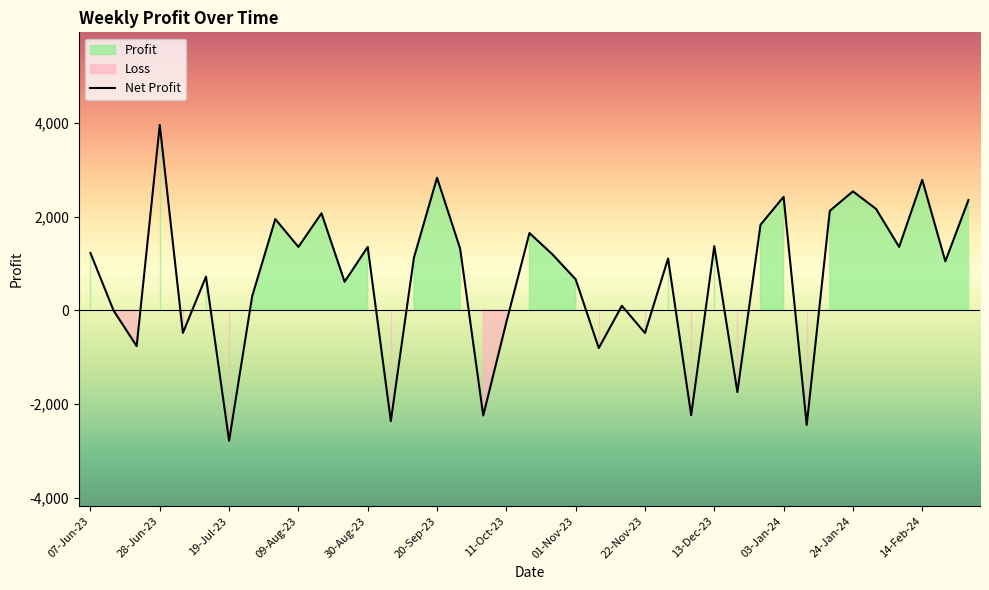

How many lines are shown in the chart?

1